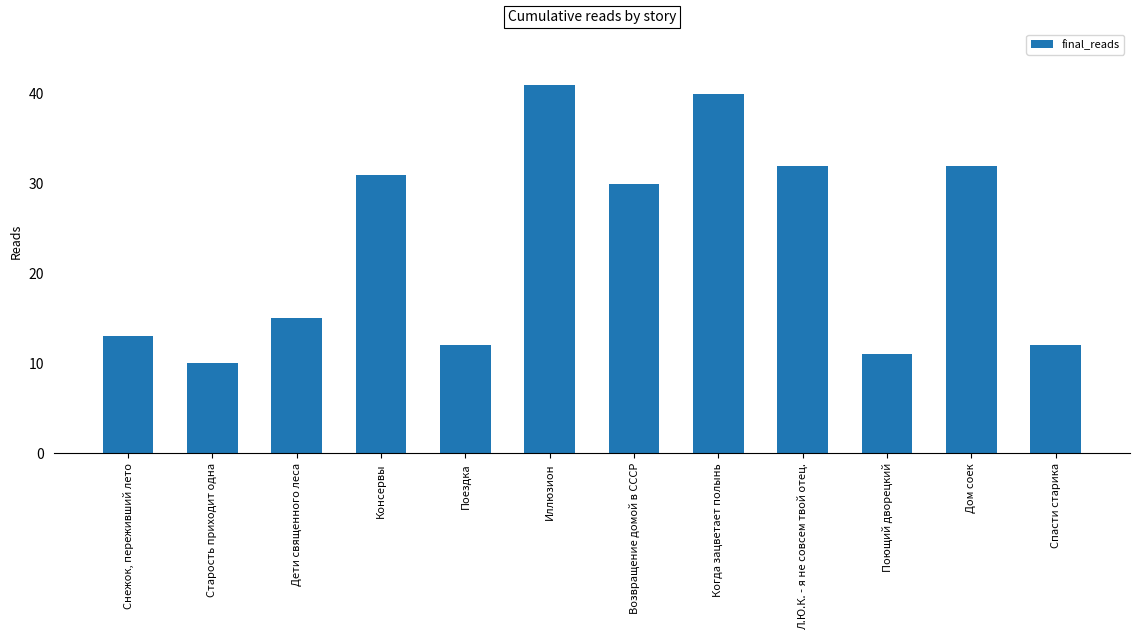

Count the number of categories in the chart.

12